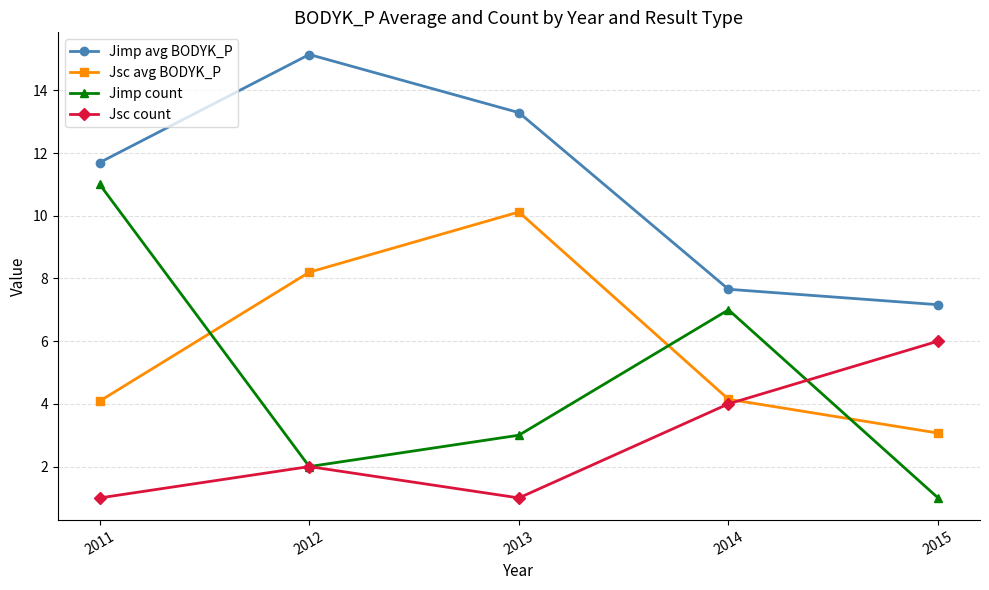

At which label does Jsc avg BODYK_P reach its minimum?

2015